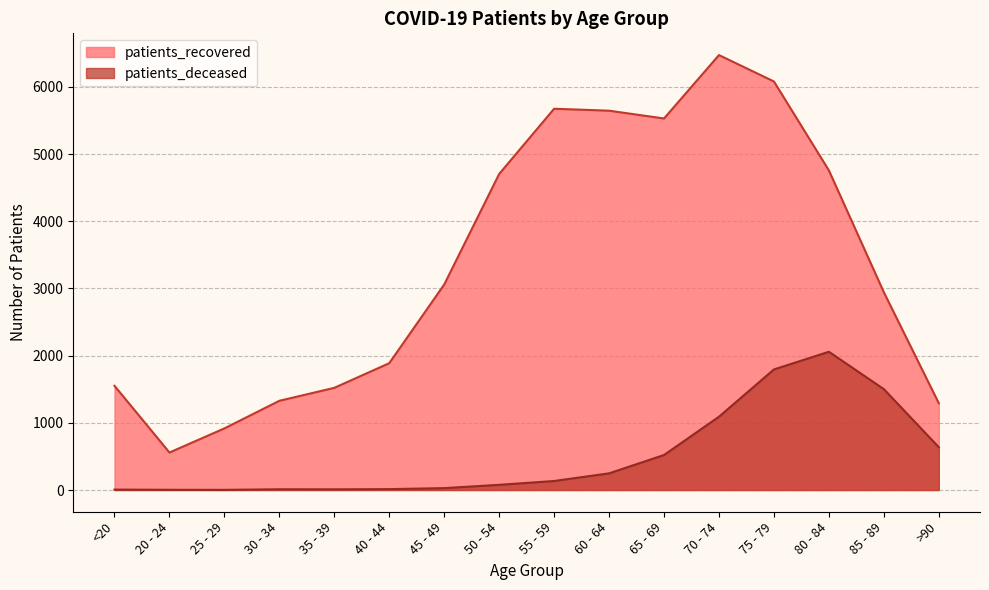

At which category does patients_recovered reach its first local peak?

55 - 59